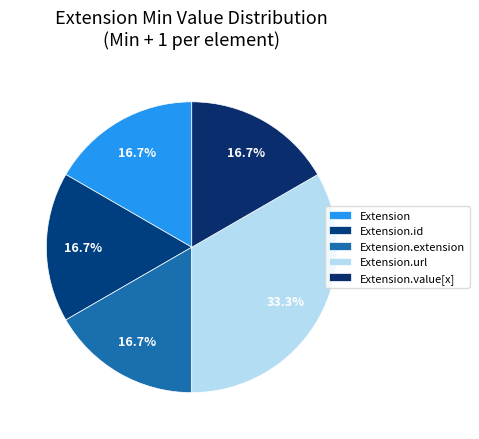

Count the number of slices in the pie.

5